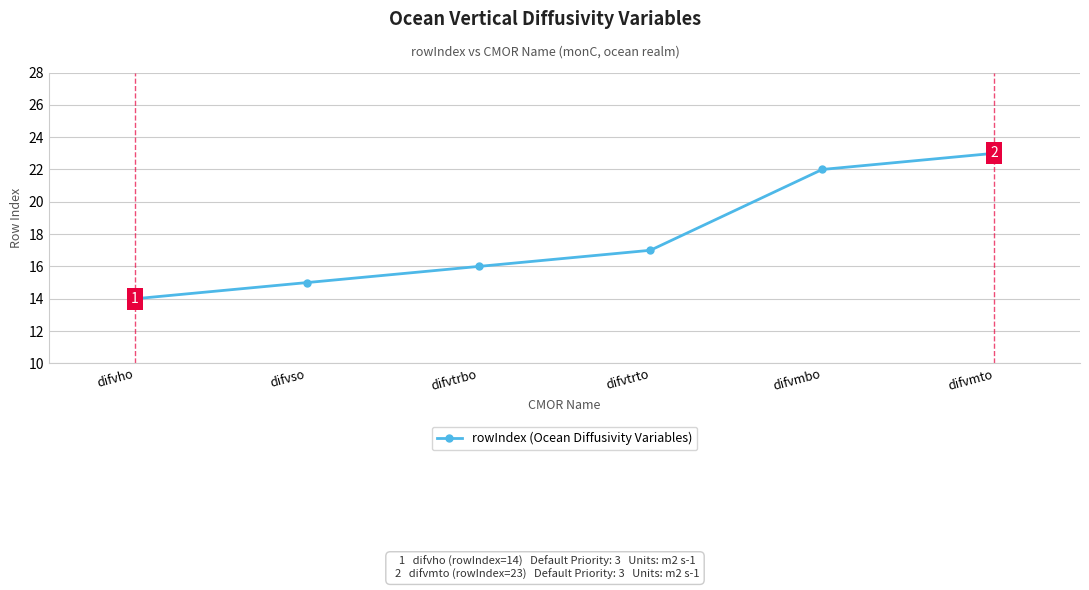

Which has a higher value, difvmto or difvho?

difvmto